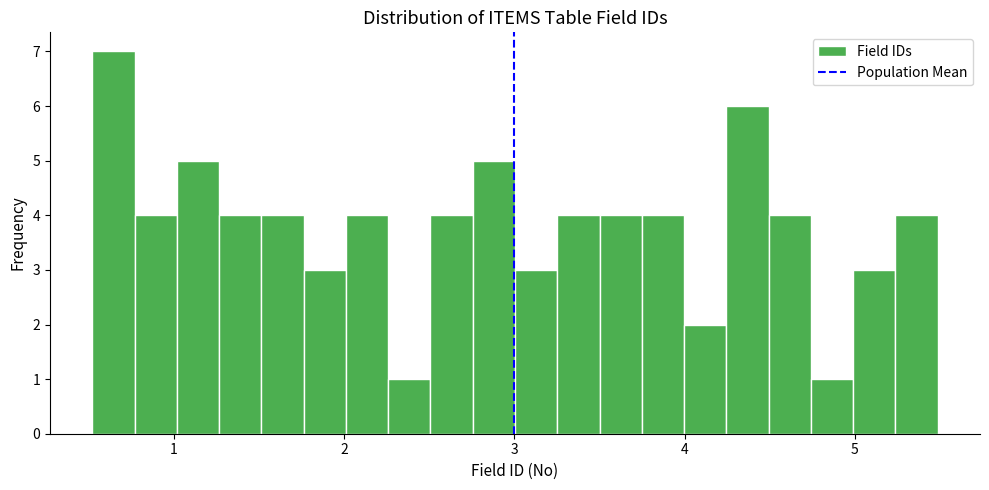

Around what value on the x-axis is the tallest bar? Give the approximate position of its centre, as read against the axis.

0.6